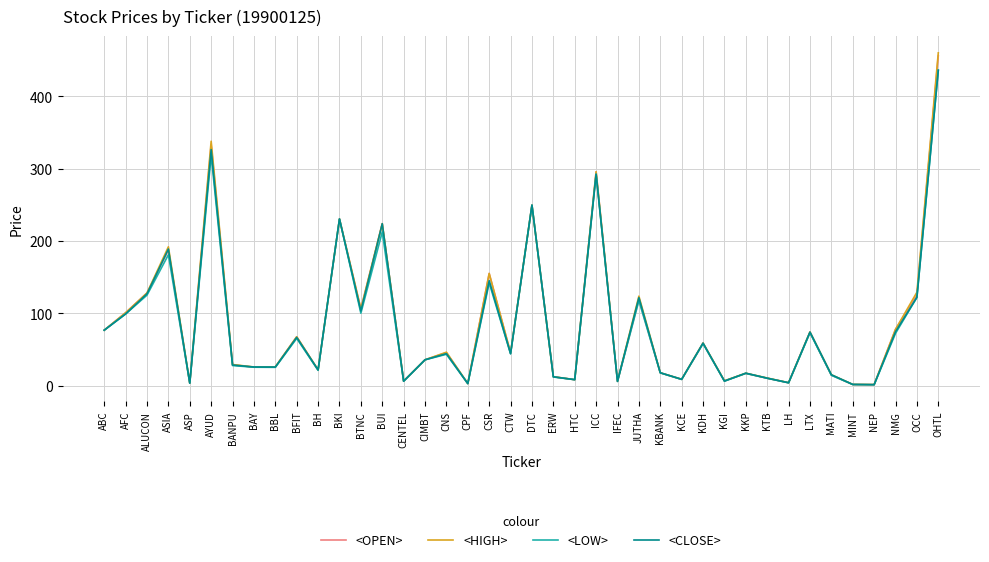

What is the maximum value for <CLOSE>?

436.0